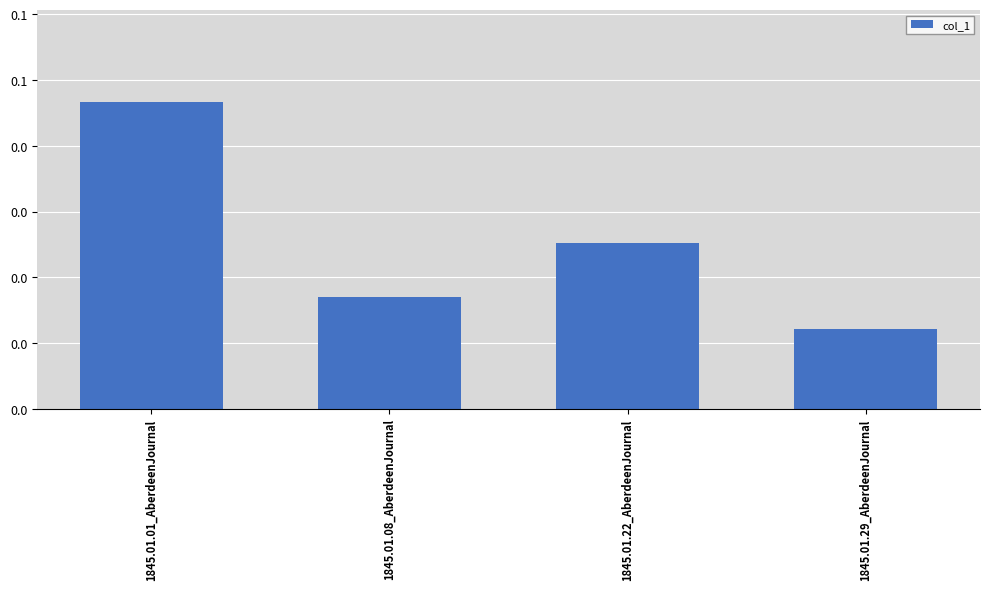

How many values are between 0 and 1?

4